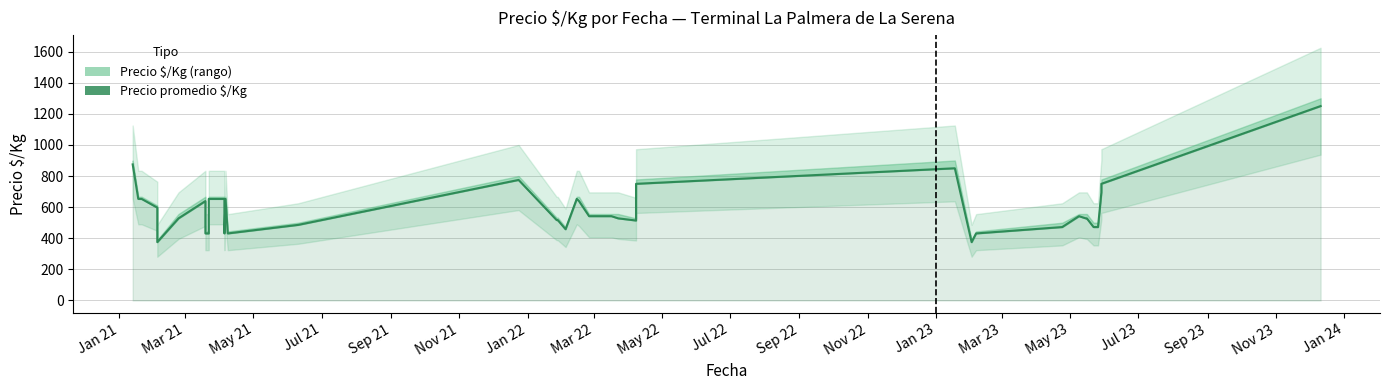

What is the value of the 9th point from the left?

431